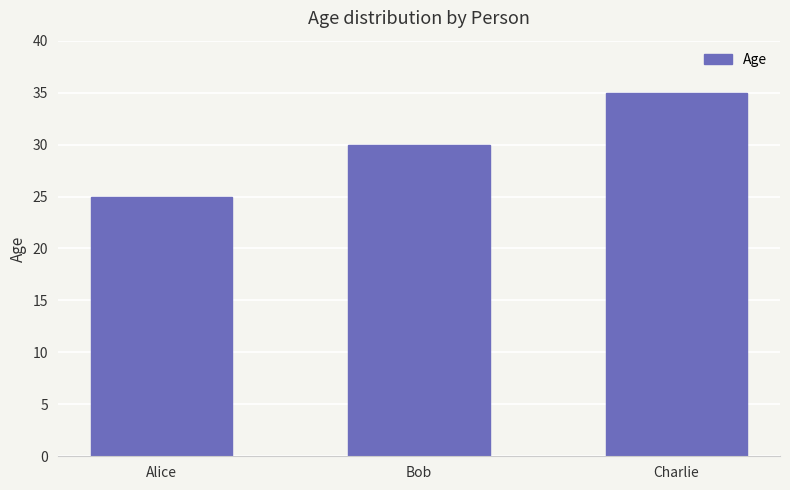

Which has a higher value, Bob or Charlie?

Charlie